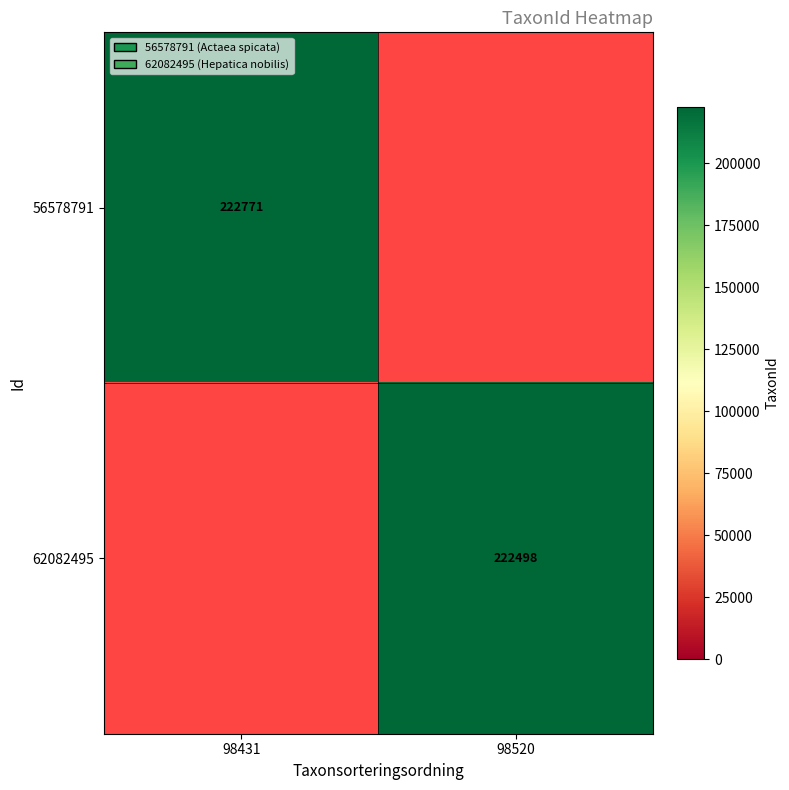

True or false: 62082495 has a value of 316799 at 98520.

False